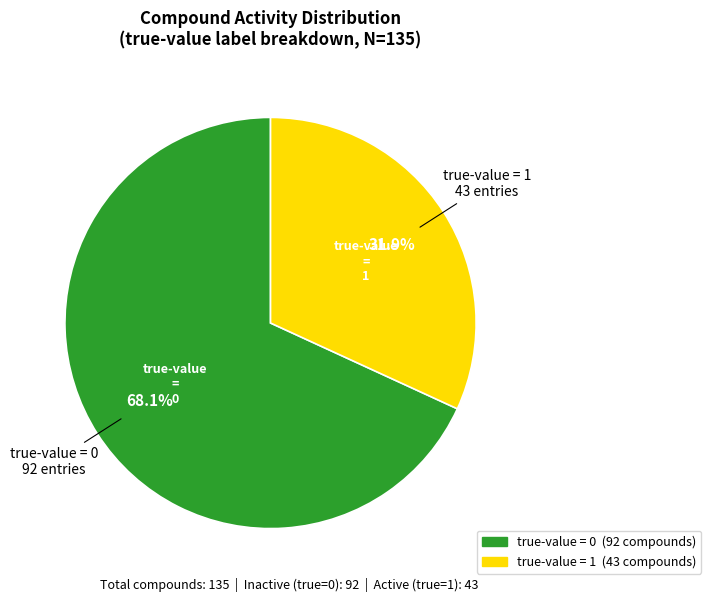

Rank the categories by value from lowest to highest.

true-value = 1, true-value = 0